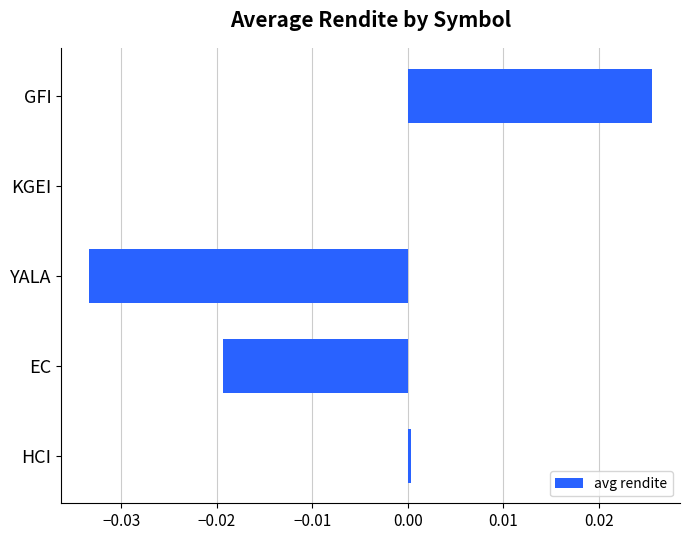

How many categories are shown in the chart?

5